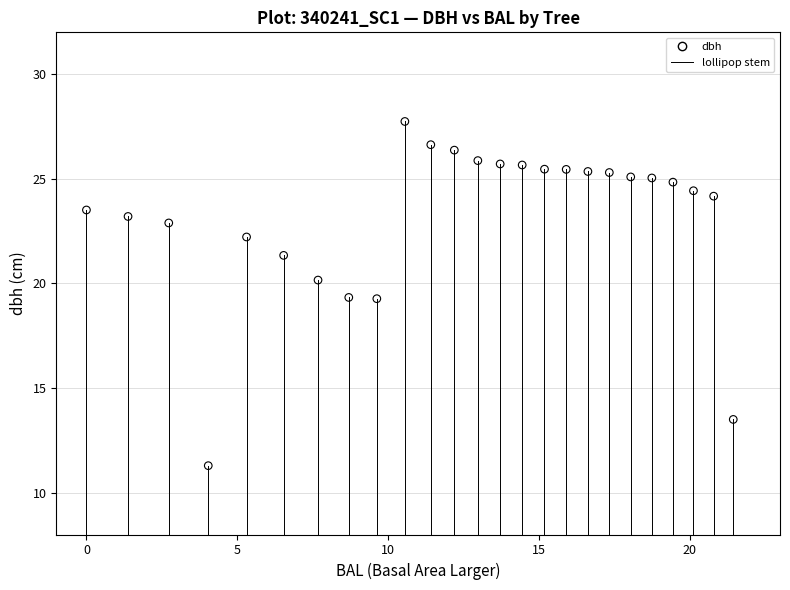

What is the range of X values (max minus min)?

21.4